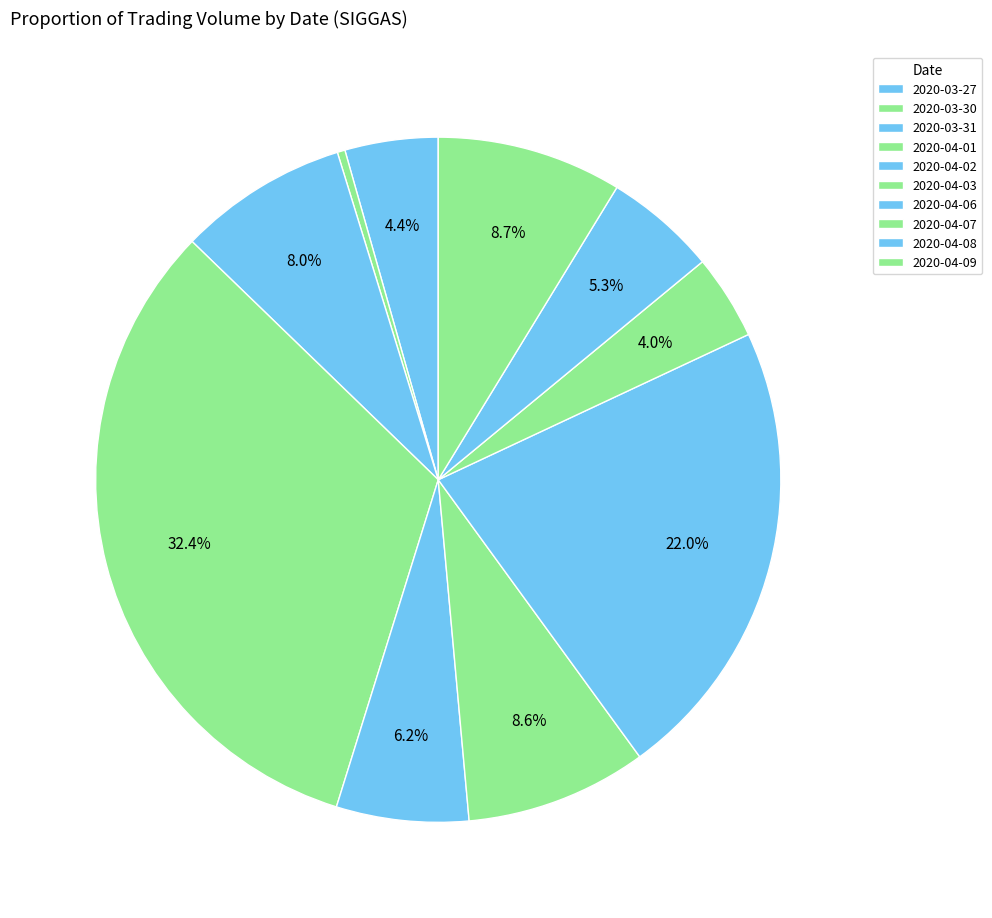

To the nearest percent, what portion does 2020-04-06 represent?

22%